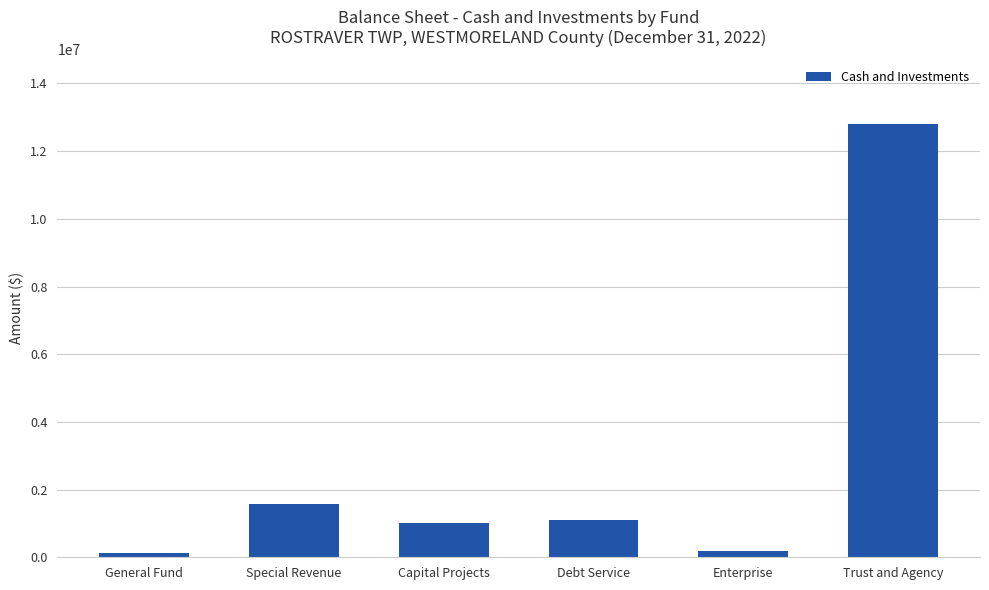

What is the greatest value displayed?

12789075